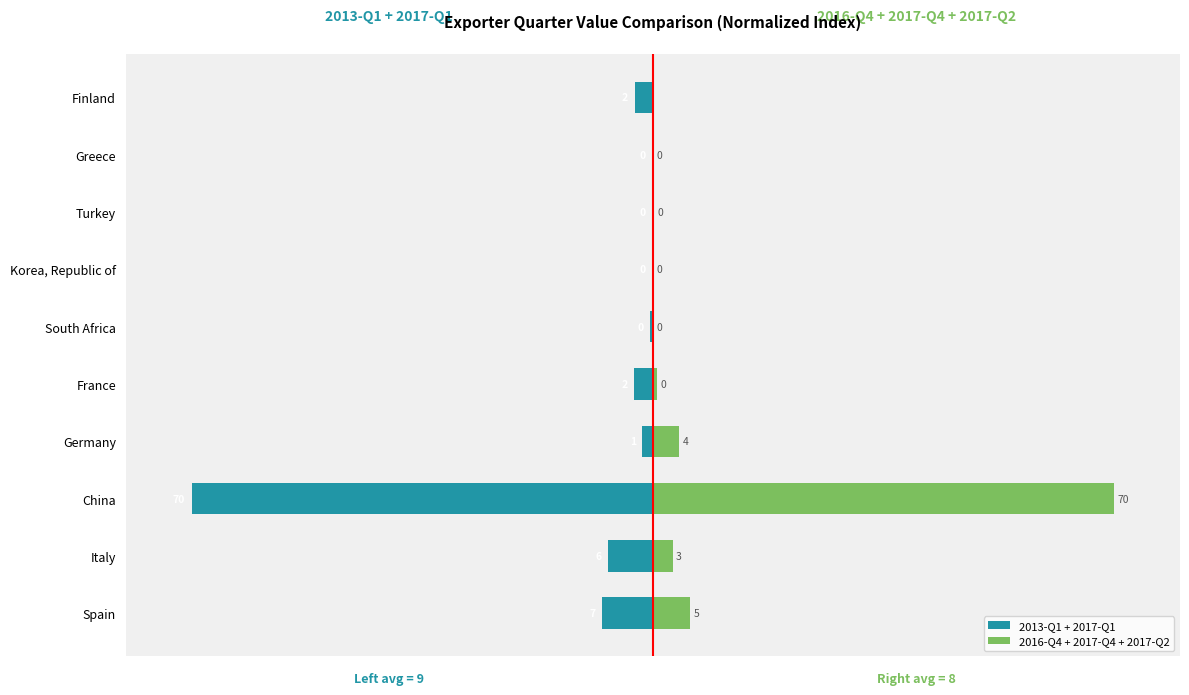

The 2016-Q4 + 2017-Q4 + 2017-Q2 series shows 43.2 at Finland. True or false?

False